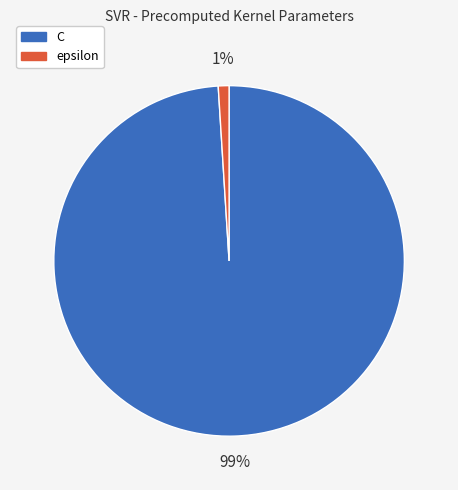

To the nearest percent, what is the difference between the C and epsilon slice percentages?

98%